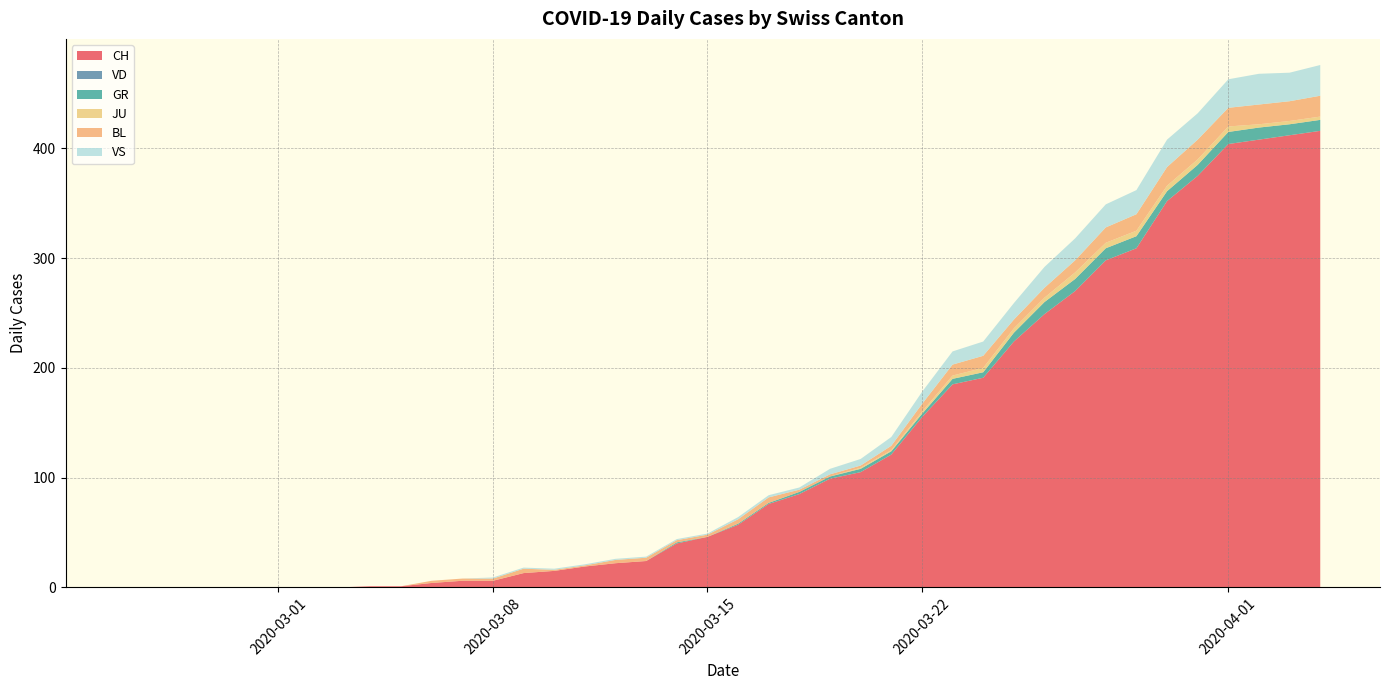

Reading left to right, what are all the values shown in this chart?

CH: 0=0	1=0	2=0	3=0	4=0	5=0	6=0	7=0	8=1	9=1	10=4	11=6	12=6	13=13	14=15	15=19	16=22	17=24	18=40	19=46	20=57	21=76	22=85	23=99	24=105	25=121	26=155	27=185	28=191	29=224	30=249	31=270	32=298	33=309	34=352	35=375	36=404	37=408	38=412	39=416
VD: 0=0	1=0	2=0	3=0	4=0	5=0	6=0	7=0	8=0	9=0	10=0	11=0	12=0	13=0	14=0	15=0	16=0	17=0	18=0	19=0	20=0	21=0	22=0	23=0	24=0	25=0	26=0	27=0	28=0	29=0	30=0	31=0	32=0	33=0	34=0	35=0	36=0	37=0	38=0	39=0
GR: 0=0	1=0	2=0	3=0	4=0	5=0	6=0	7=0	8=0	9=0	10=0	11=0	12=0	13=0	14=0	15=0	16=0	17=0	18=1	19=0	20=1	21=1	22=2	23=2	24=3	25=3	26=3	27=5	28=5	29=8	30=11	31=11	32=11	33=11	34=9	35=10	36=11	37=11	38=10	39=10
JU: 0=0	1=0	2=0	3=0	4=0	5=0	6=0	7=0	8=0	9=0	10=0	11=0	12=0	13=0	14=0	15=0	16=0	17=0	18=0	19=0	20=0	21=0	22=0	23=0	24=1	25=1	26=2	27=3	28=4	29=4	30=4	31=6	32=5	33=5	34=5	35=5	36=5	37=3	38=3	39=3
BL: 0=0	1=0	2=0	3=0	4=0	5=0	6=0	7=0	8=0	9=0	10=2	11=2	12=2	13=4	14=1	15=1	16=3	17=3	18=2	19=2	20=4	21=5	22=2	23=2	24=2	25=4	26=7	27=10	28=11	29=8	30=9	31=11	32=14	33=15	34=17	35=18	36=17	37=18	38=18	39=19
VS: 0=0	1=0	2=0	3=0	4=0	5=0	6=0	7=0	8=0	9=0	10=0	11=0	12=1	13=1	14=1	15=1	16=1	17=1	18=1	19=1	20=2	21=2	22=2	23=5	24=6	25=8	26=11	27=12	28=13	29=15	30=19	31=20	32=21	33=22	34=25	35=24	36=26	37=28	38=26	39=28